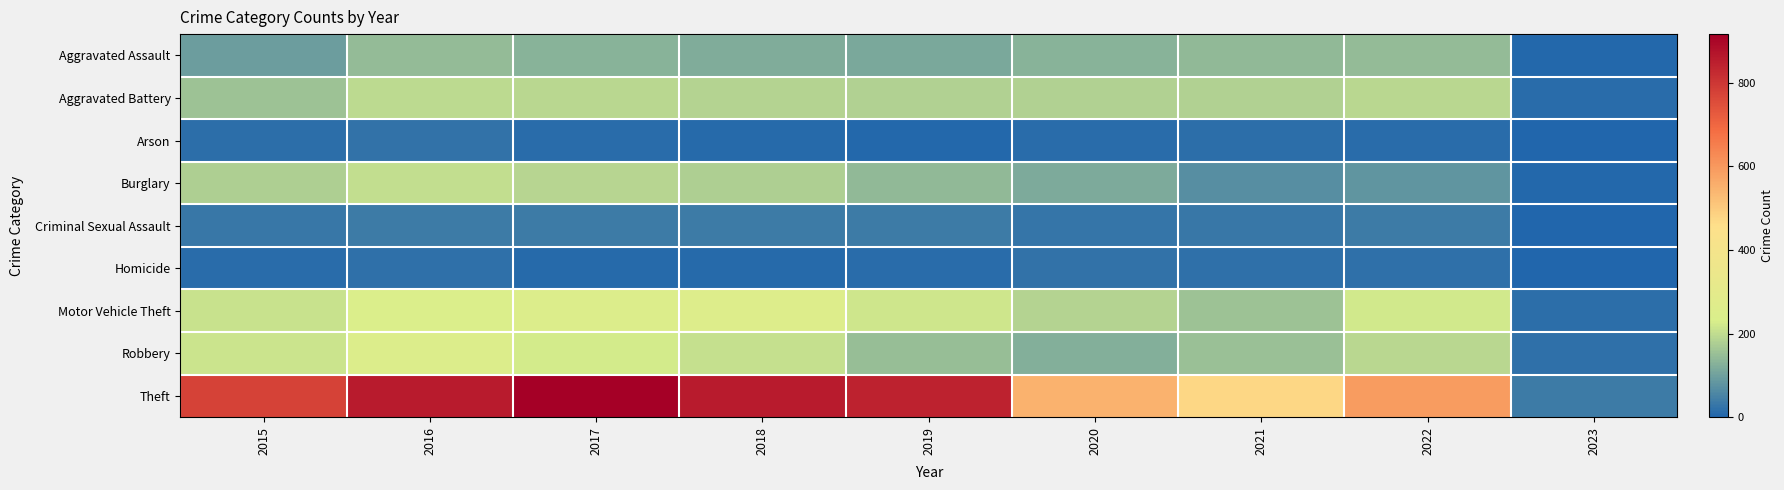

Which series changed the most between 2015 and 2023?

Theft